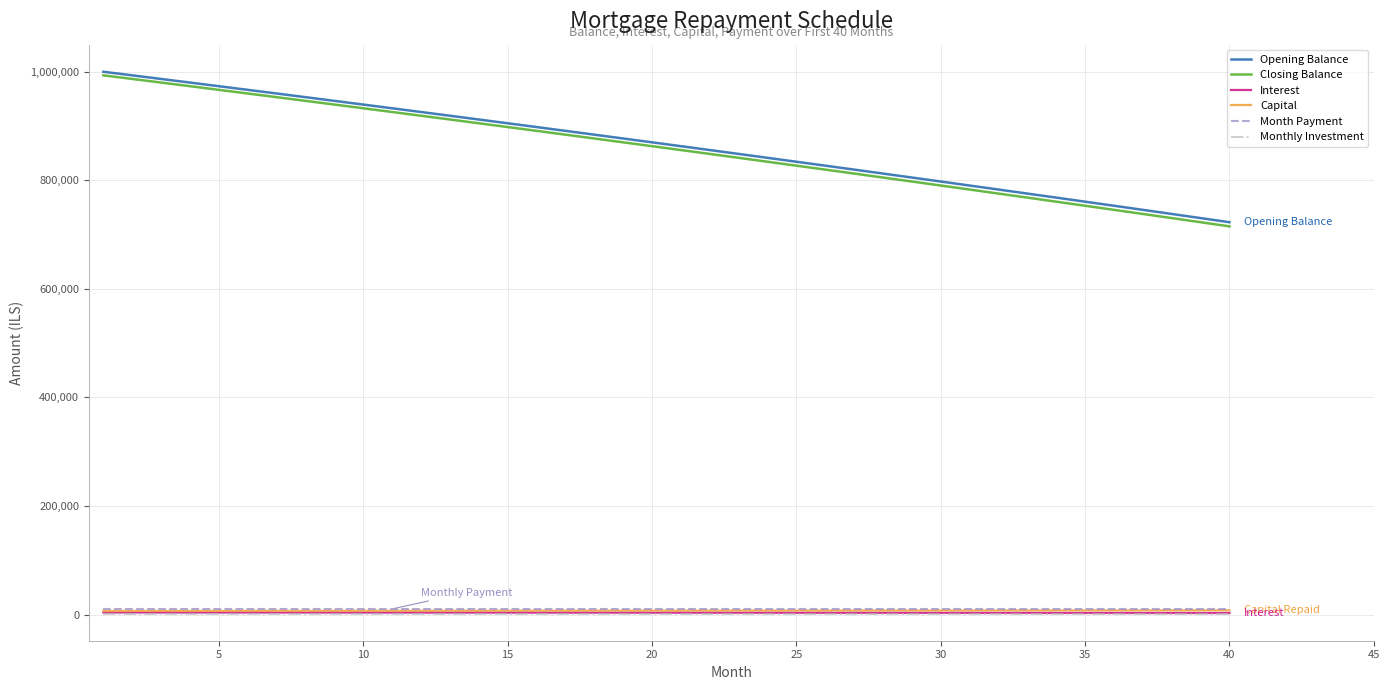

True or false: Closing Balance and Monthly Investment intersect in this chart.

False